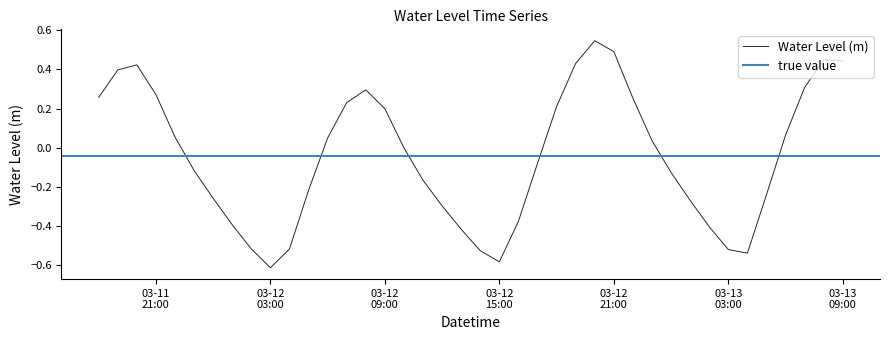

What is the smallest value displayed?

-0.6